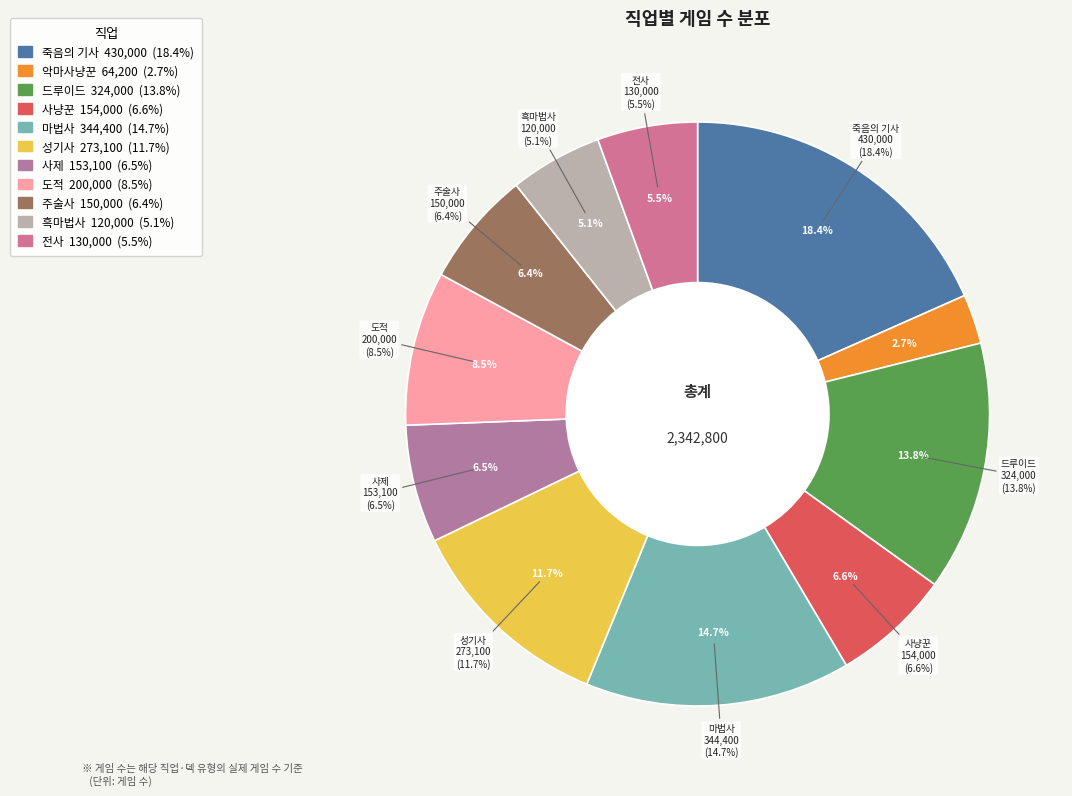

To the nearest percent, what is the combined percentage of 드루이드 and 마법사?

29%